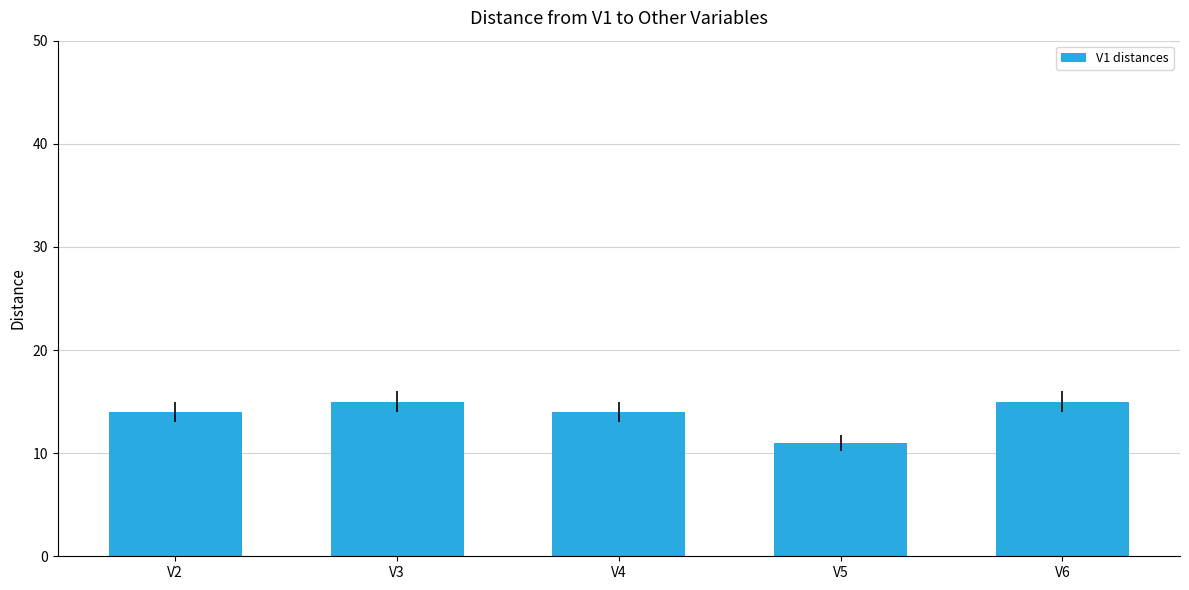

Which has a higher value, V6 or V2?

V6